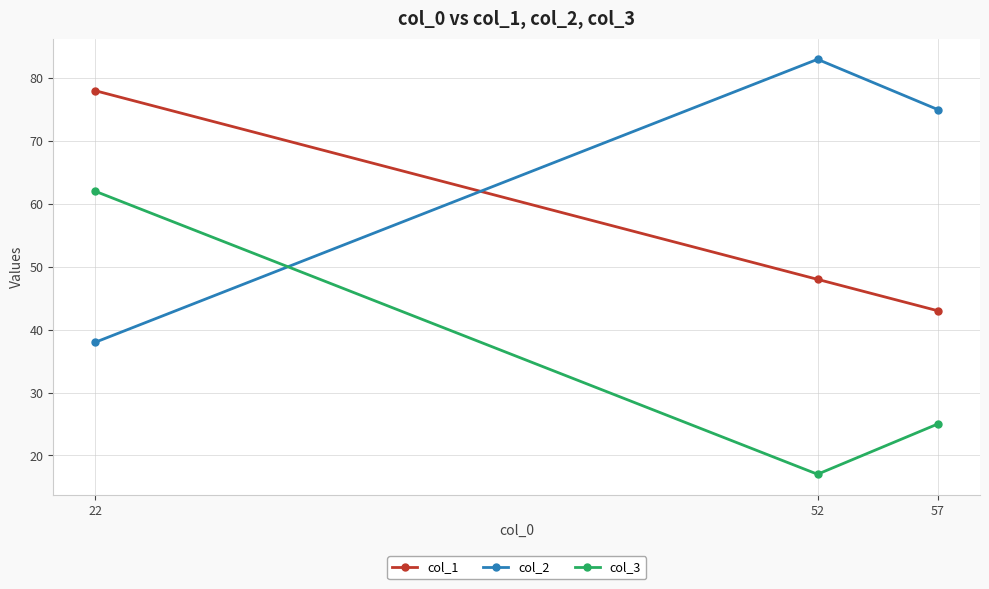

What is the greatest value displayed?

83